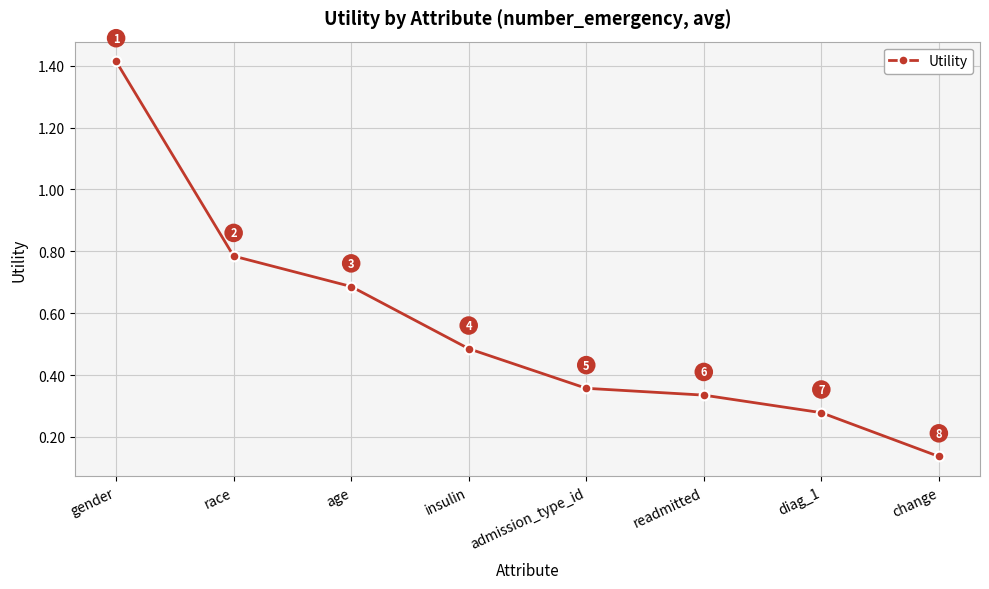

How many values are between 0 and 1?

7